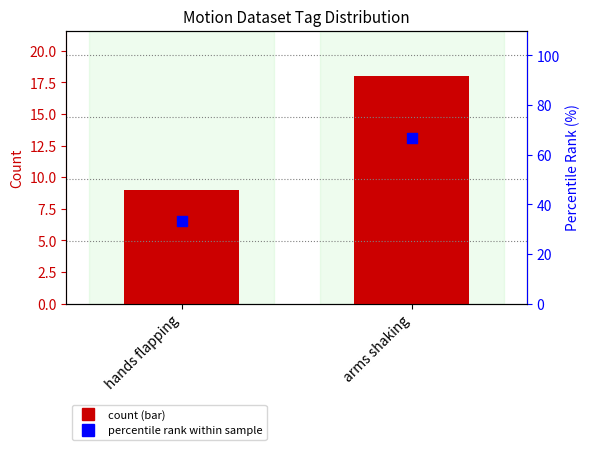

Is the value of count at hands flapping greater than the value of percentile rank within sample at arms shaking?

No